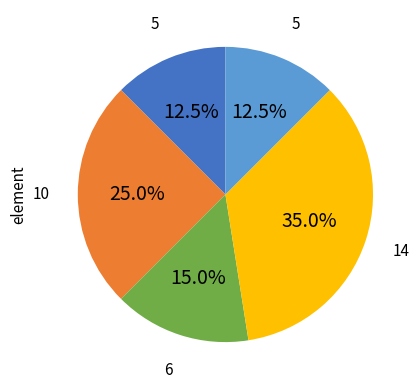

Is there any slice that represents more than half of the pie?

No